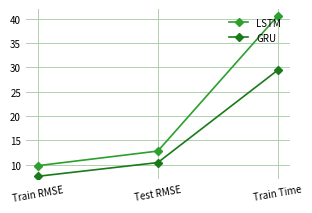

List the labels in order of GRU value, smallest first.

Train RMSE, Test RMSE, Train Time